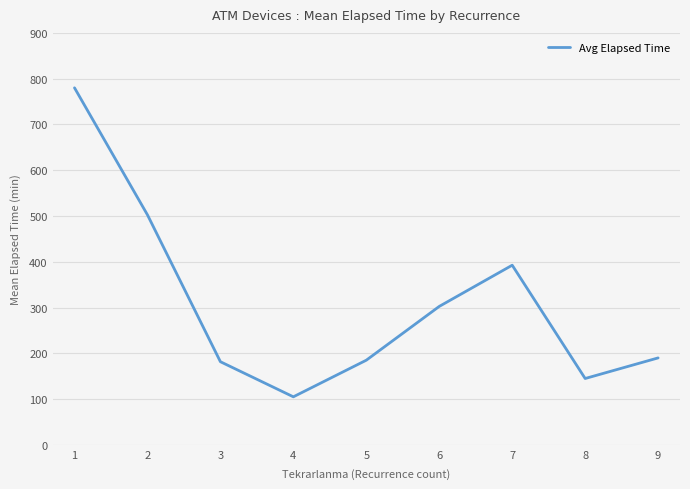

True or false: the data shows 38.5 at 5.

False